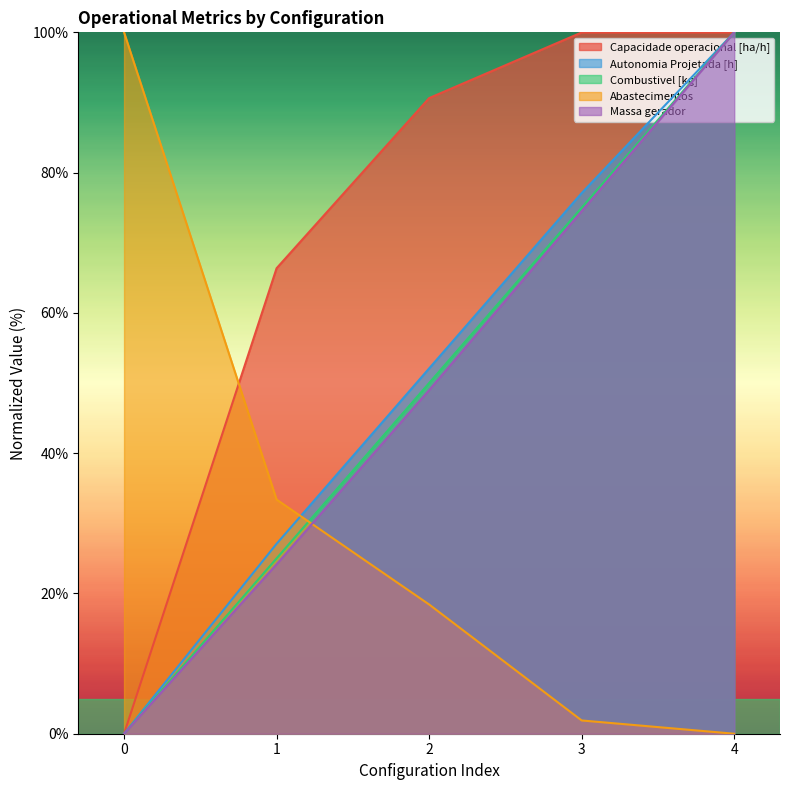

Is the value of Combustivel [kg] at 2 greater than the value of Autonomia Projetada [h] at 1?

Yes